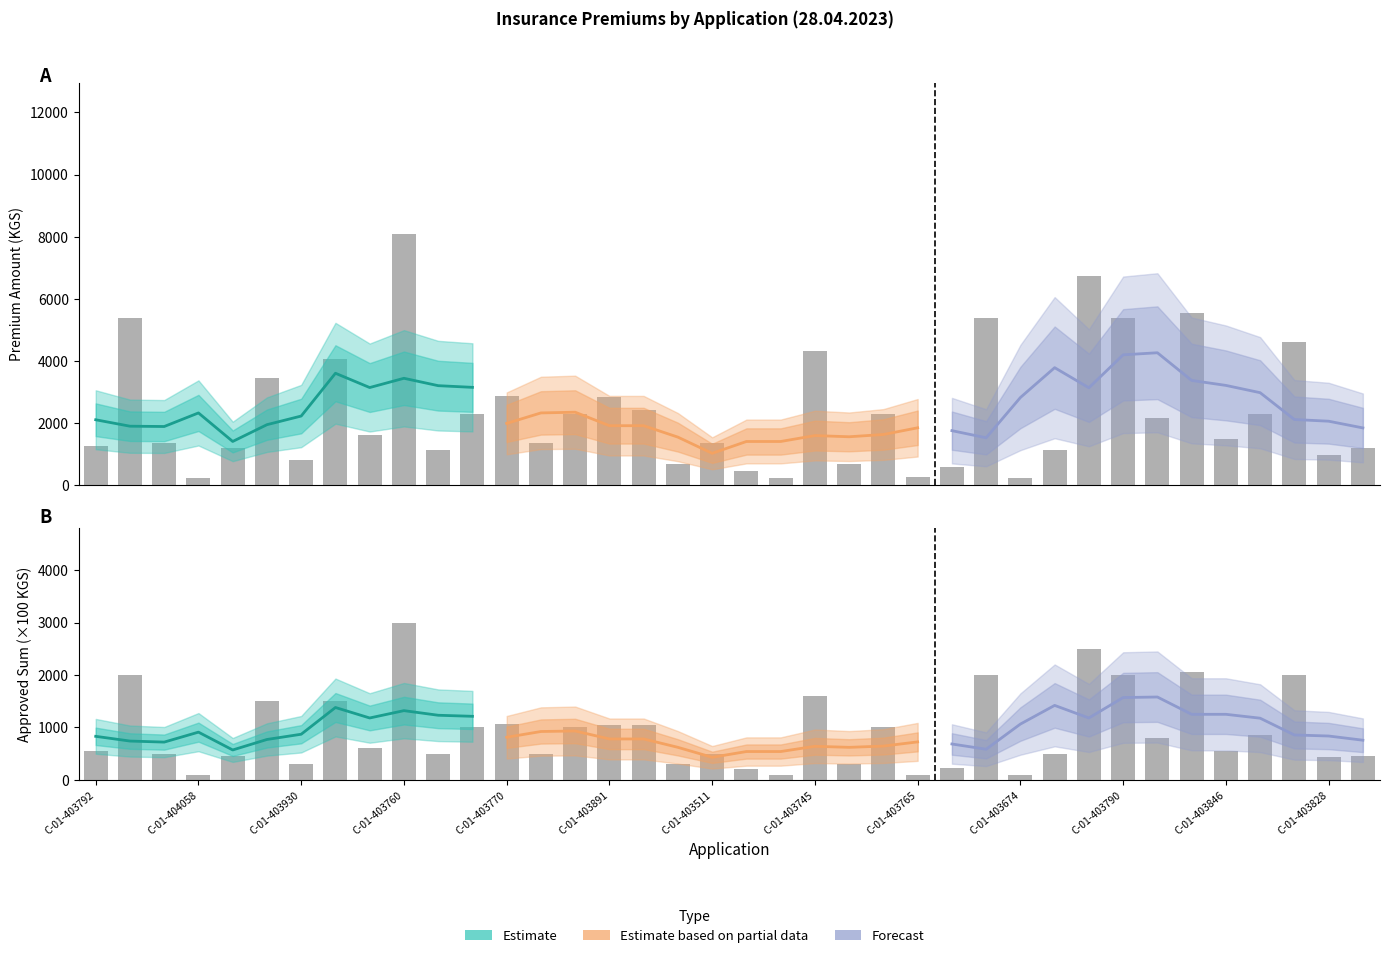

What is the average value of the InsurancePremium series?

2390